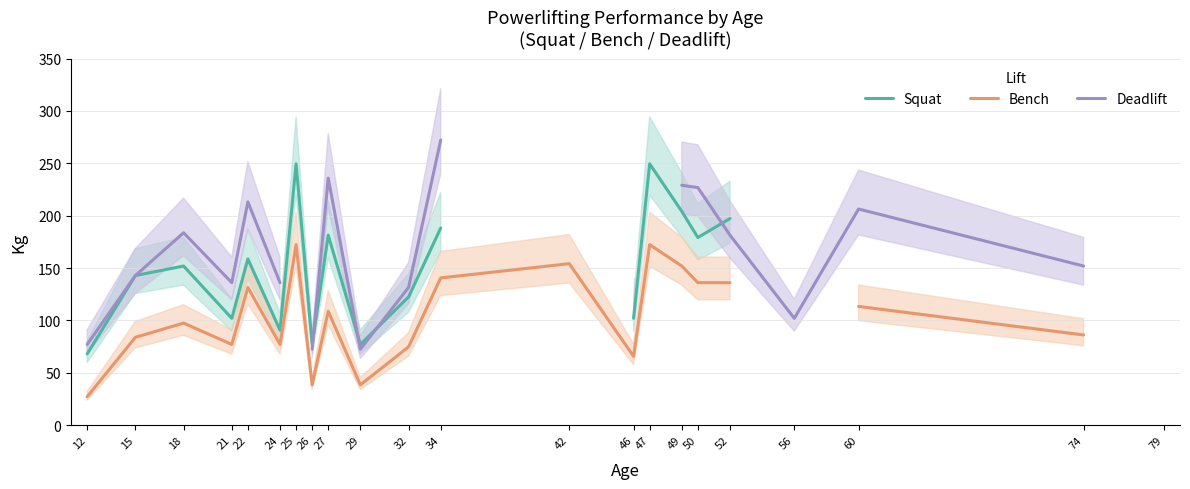

At which category does Bench reach its first local peak?

18